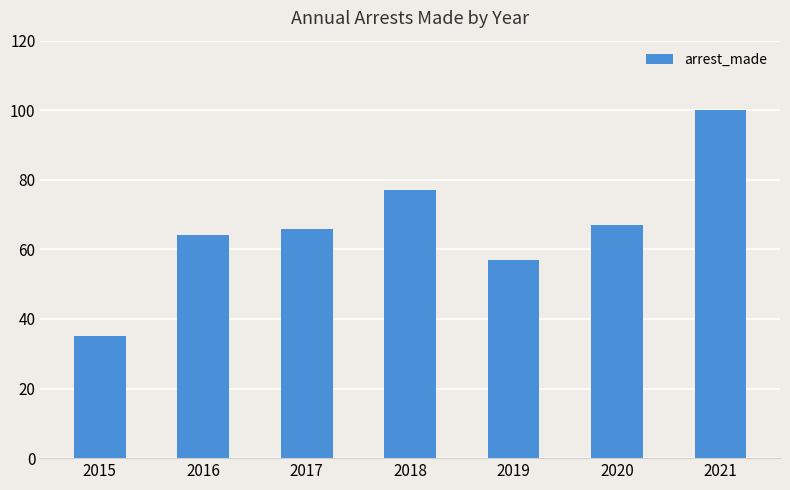

True or false: the data shows 130 at 2018.

False